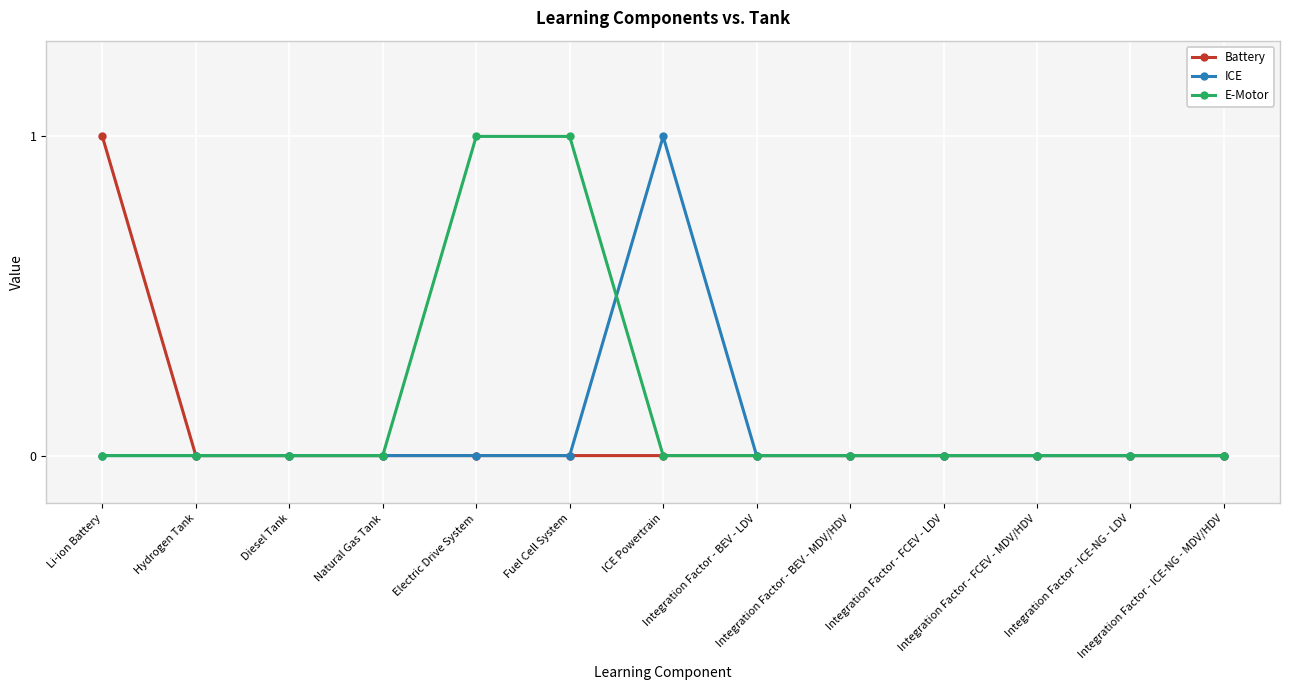

Which series has the largest total across all categories?

E-Motor